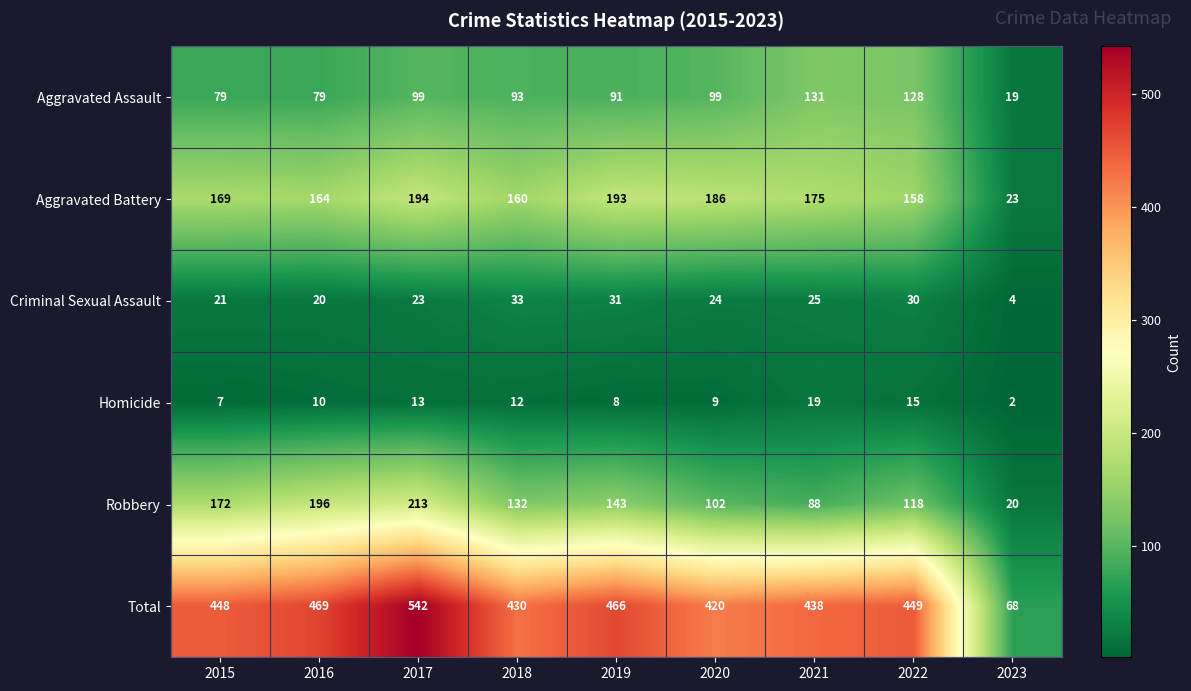

What is the difference between the maximum and minimum values in the Aggravated Battery series?

171